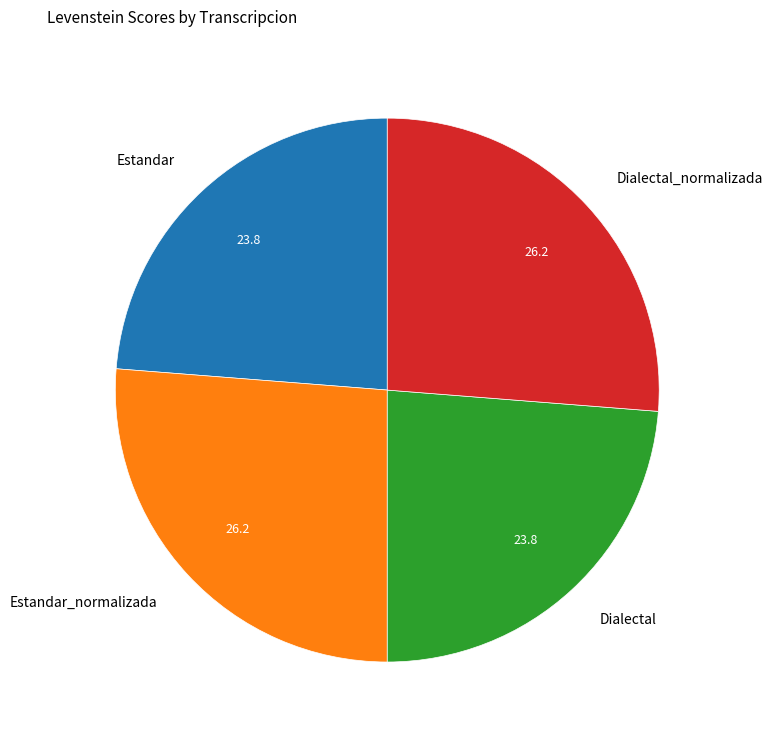

How many segments does this pie chart have?

4